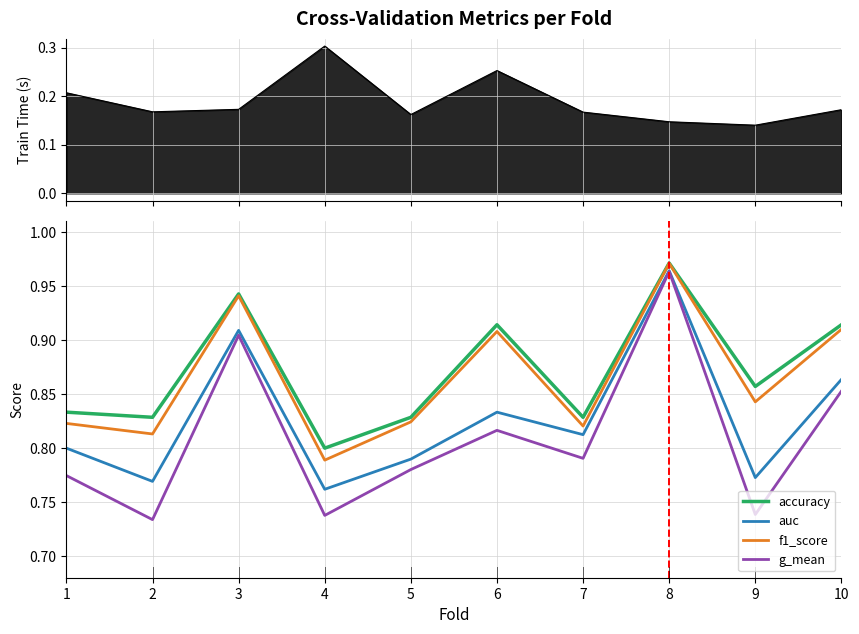

What is the value of the g_mean point at the 5th from the left?

0.8